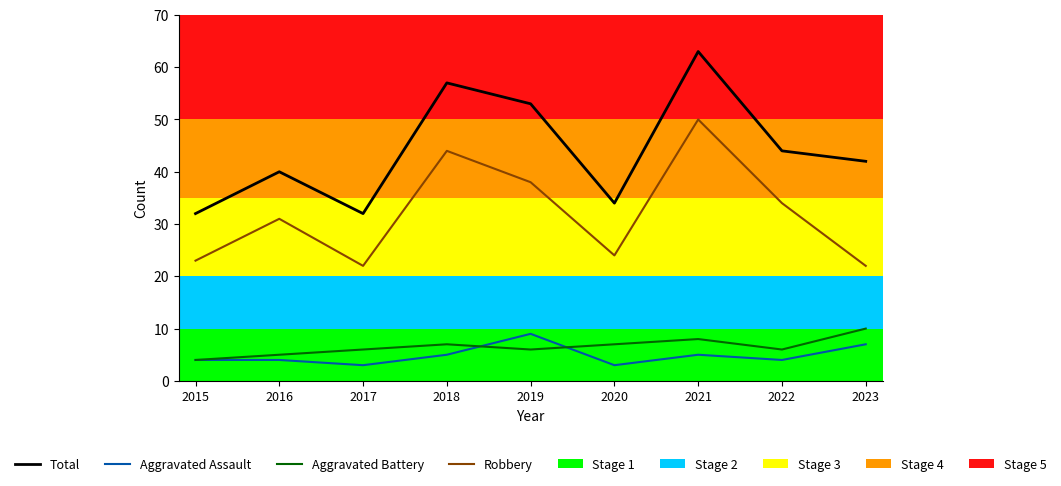

At which category does Total reach its first local peak?

2016